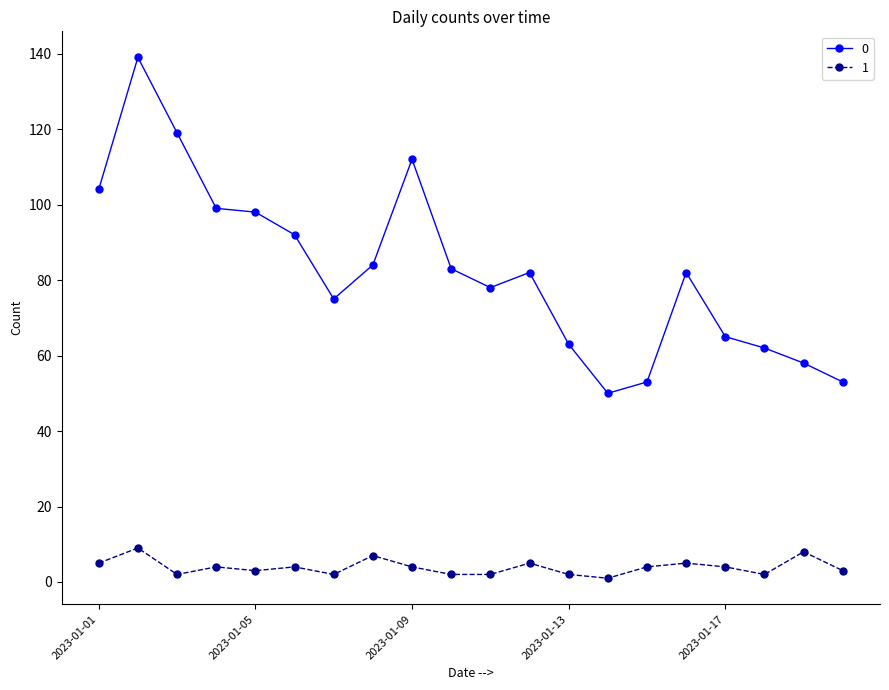

Rank the series by their average value, from highest to lowest.

0, 1